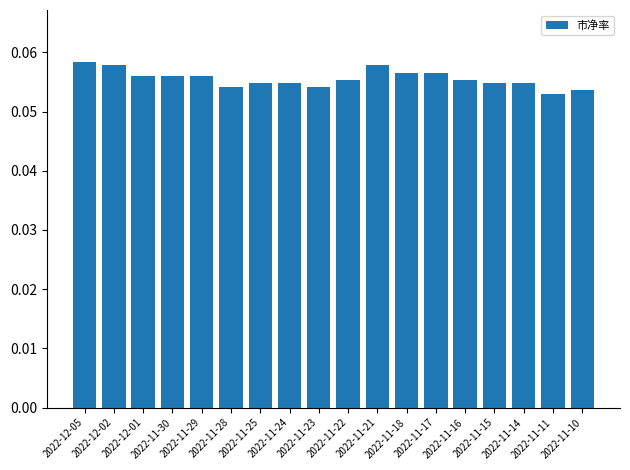

Between 2022-11-11 and 2022-11-18, which is larger?

2022-11-18